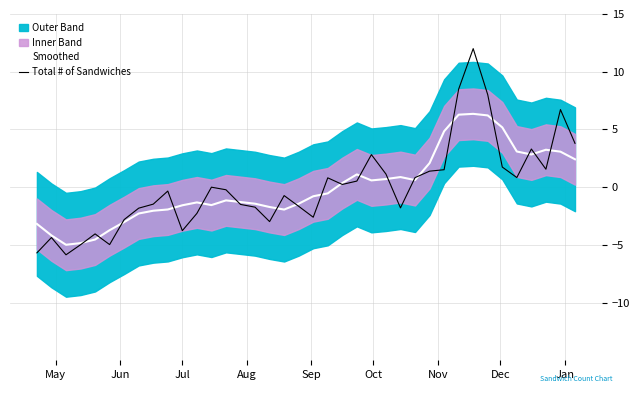

What is the sum of all Smoothed values?

0.3